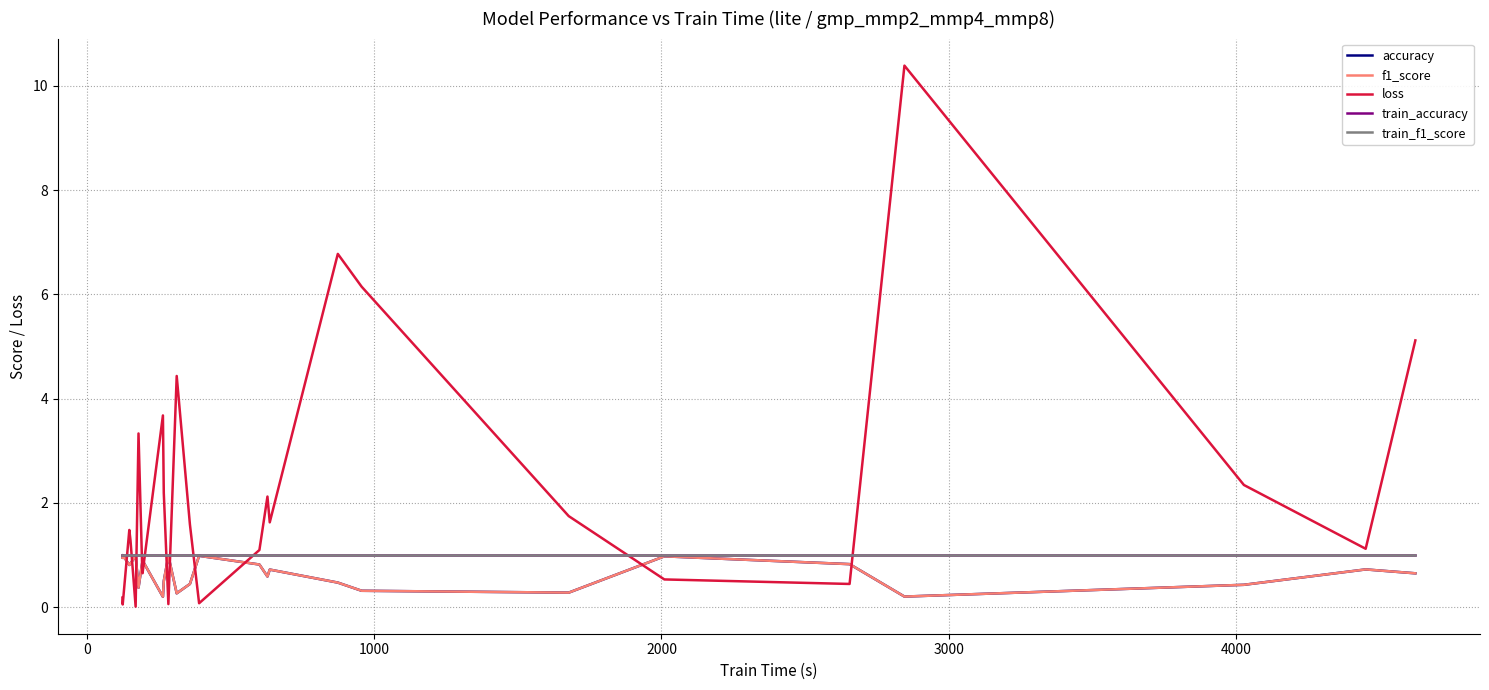

Does the chart display data point markers on the line(s)?

No